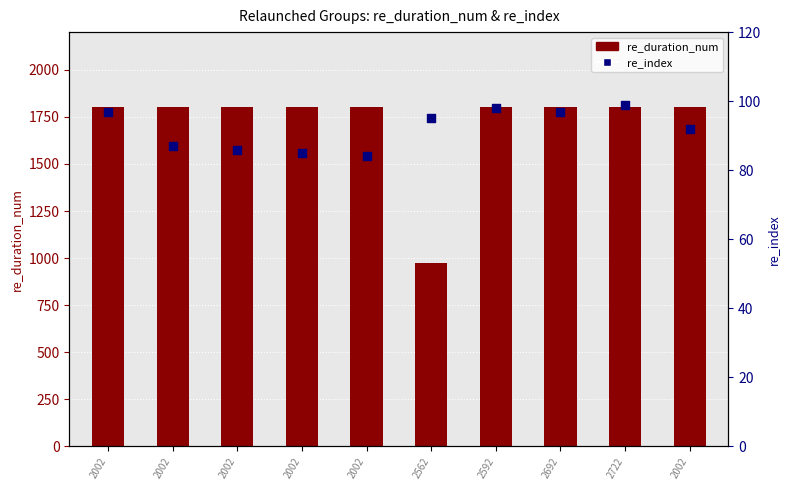

What are all the series names shown in the legend?

re_duration_num, re_index